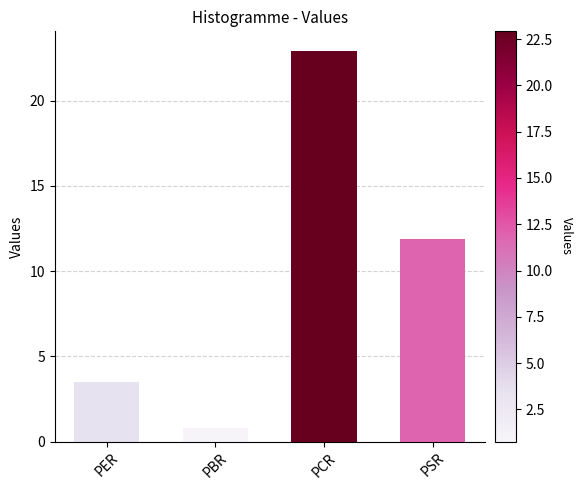

Reading left to right, list all the values displayed in this chart.

3.5	0.8	22.9	11.9